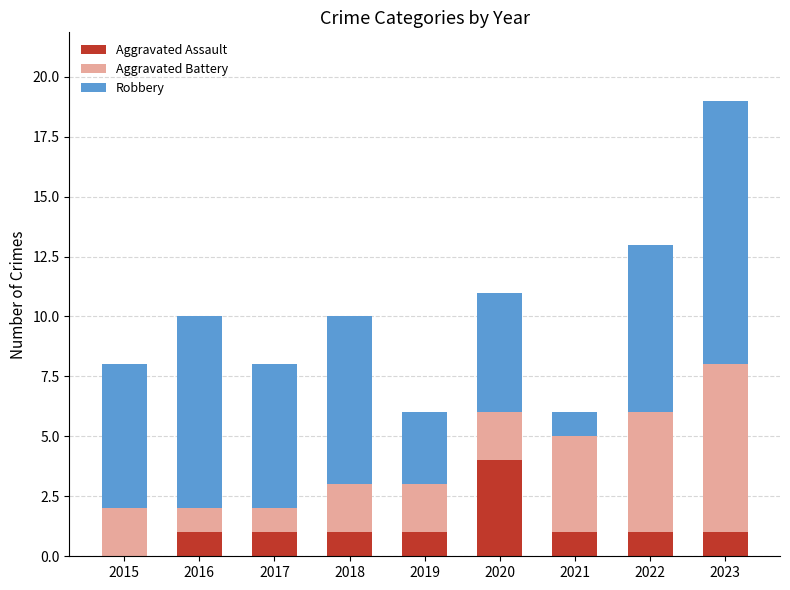

What is the total value across all series at 2019?

6